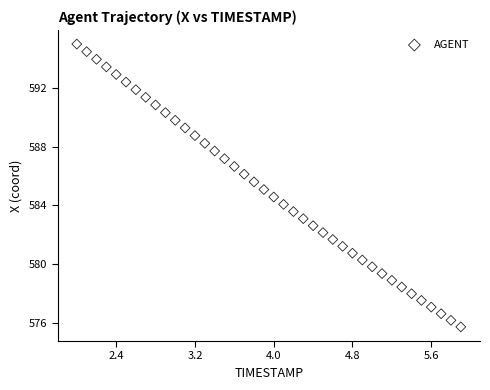

What is the range of X values (max minus min)?

3.9